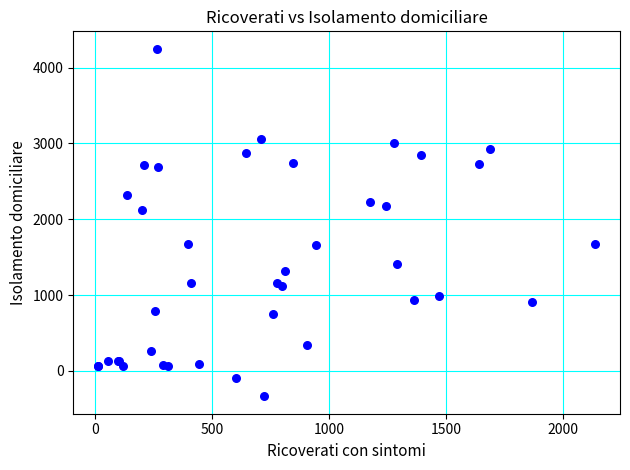

What Y value in the scatter plot is closest to 1956?

2123